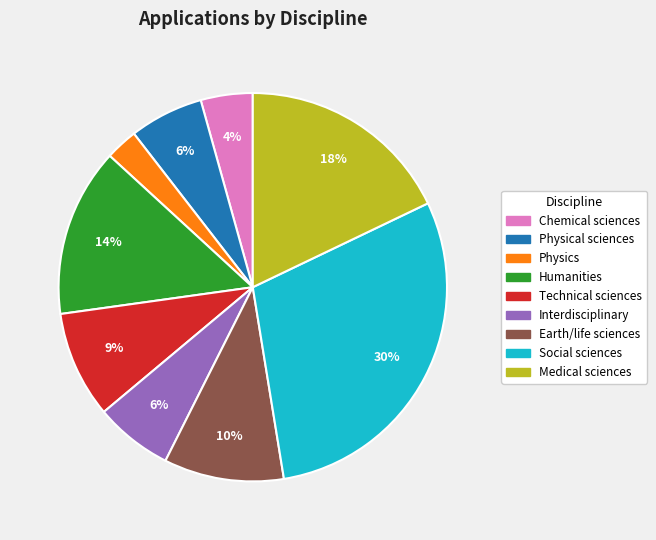

To the nearest percent, what is the combined percentage of Humanities and Physics?

17%